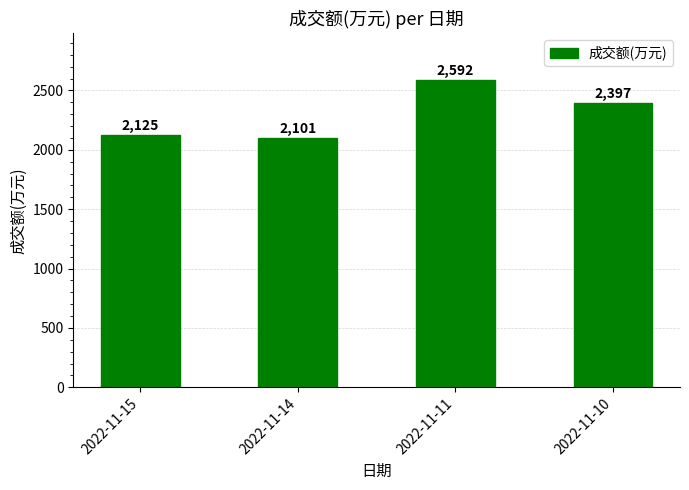

Count the number of data series in this chart.

1